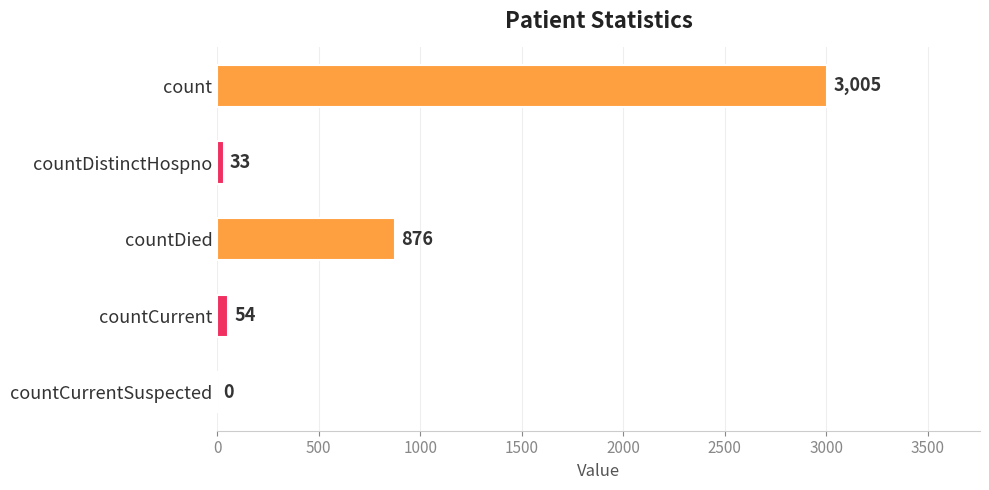

Are the bars horizontal?

Yes